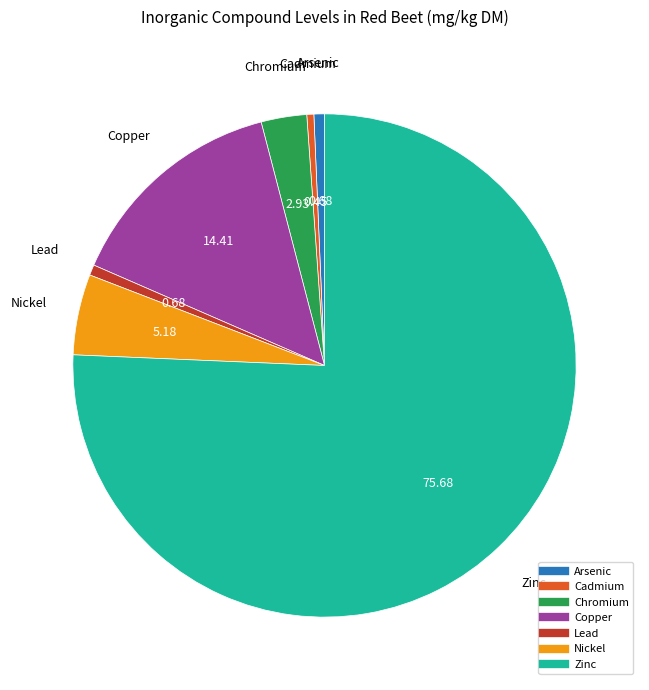

Does Arsenic account for over 50% of the chart?

No